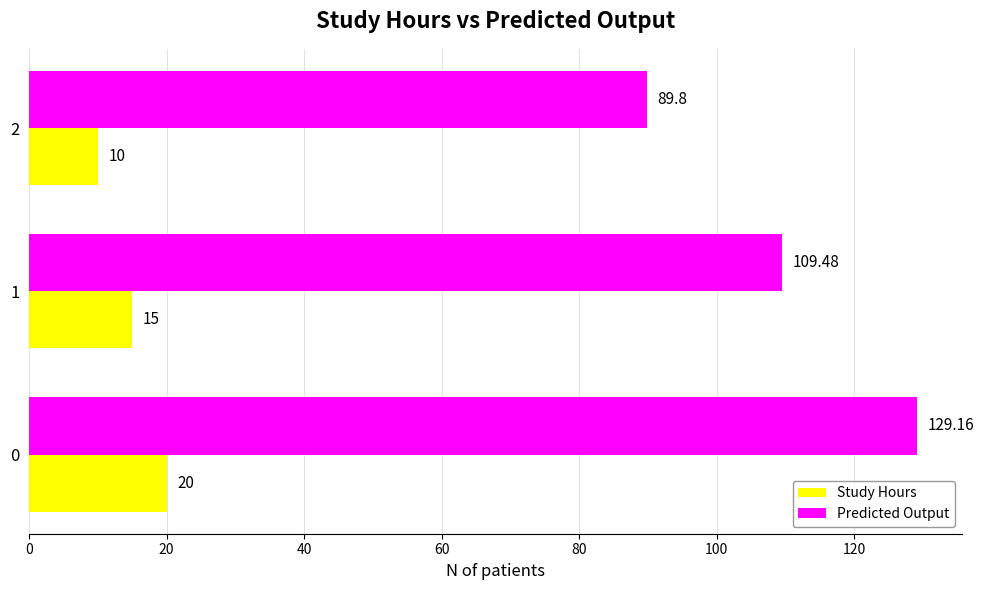

At which label is Predicted Output closest to 109?

1